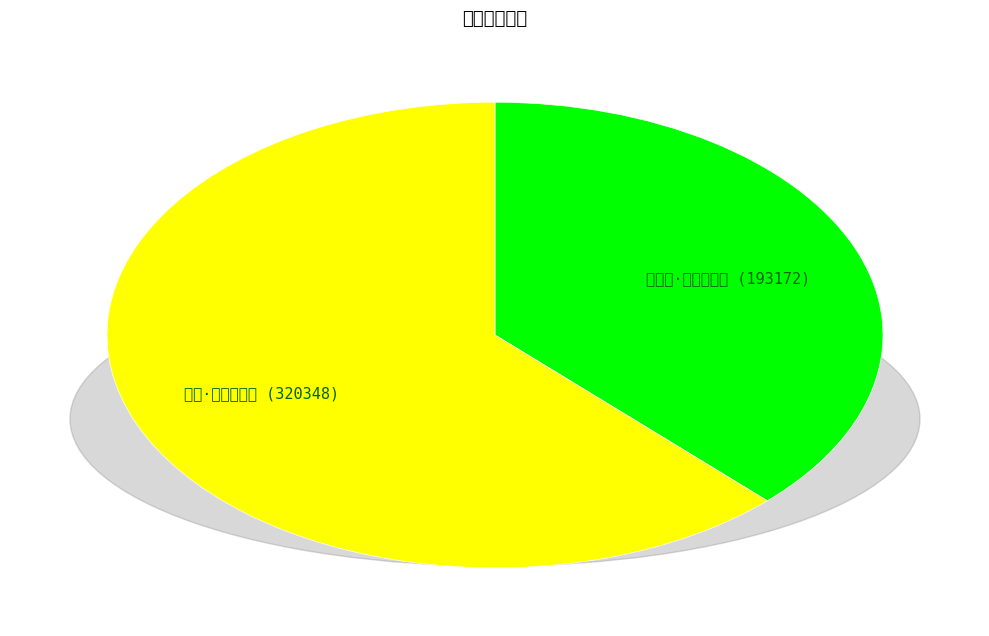

Is it true that 延平津·积水深无际 is 38% of the pie?

True